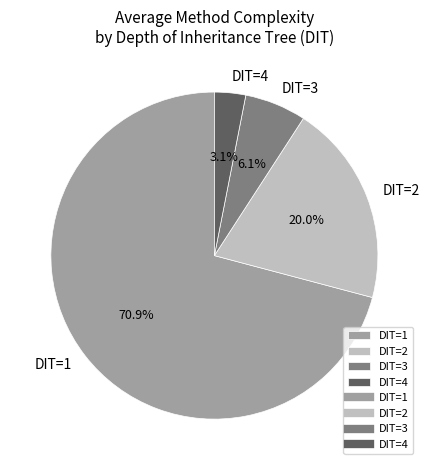

Count the number of slices in the pie.

4